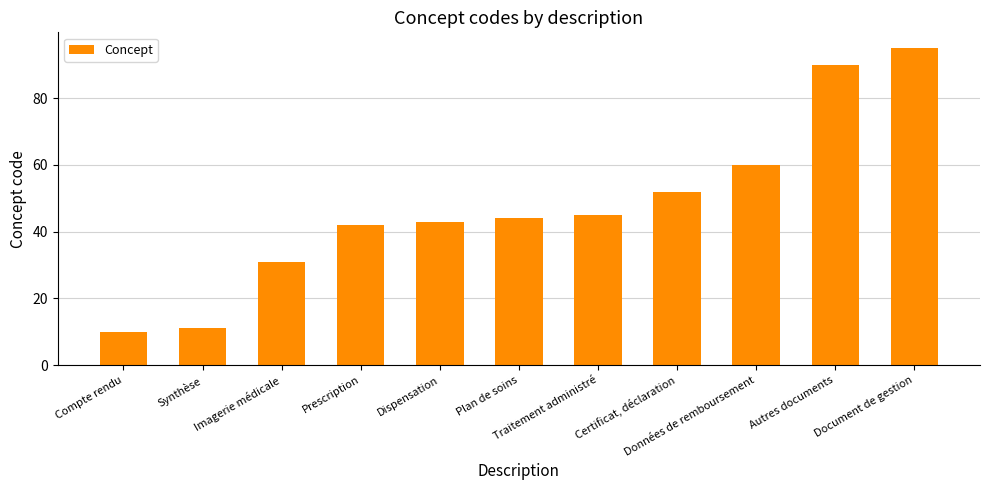

What is the ratio of the value at Document de gestion to the value at Traitement administré?

2.1